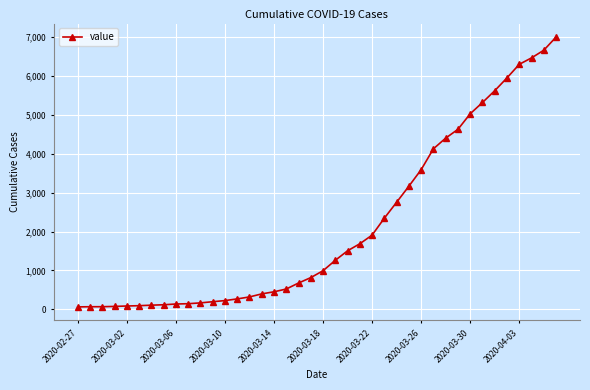

What is the difference between the second highest and minimum values?

6593